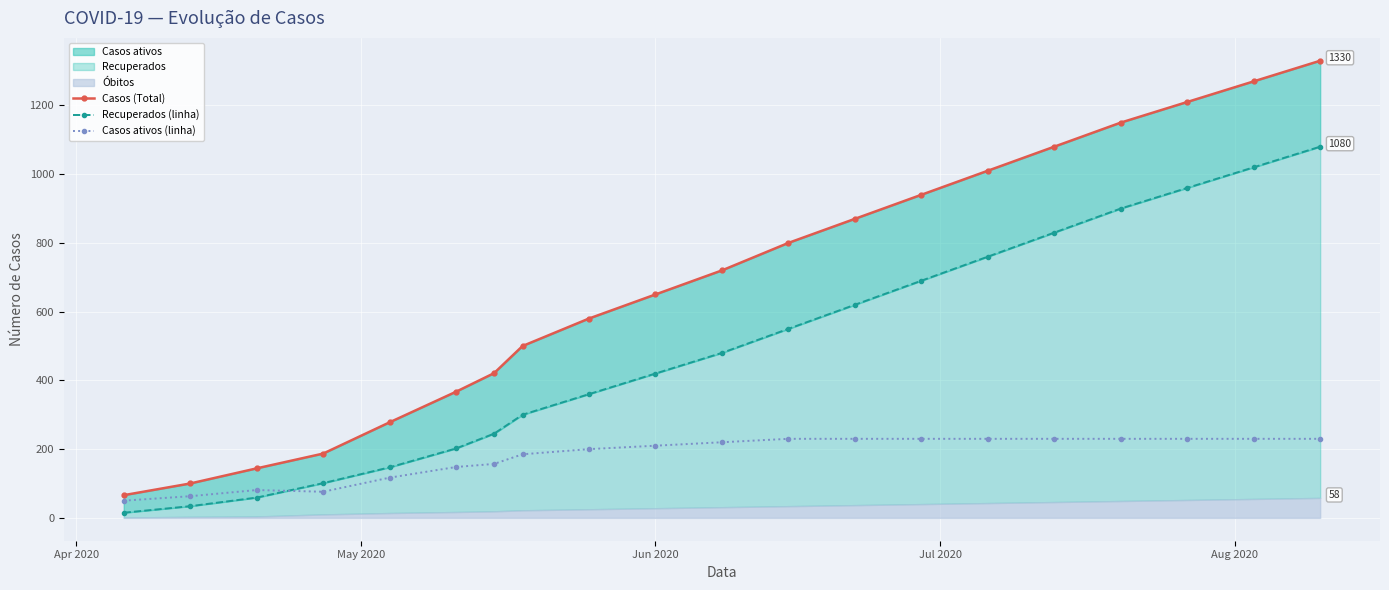

What is the value of the Casos ativos (linha) point at the 16th from the left?

230